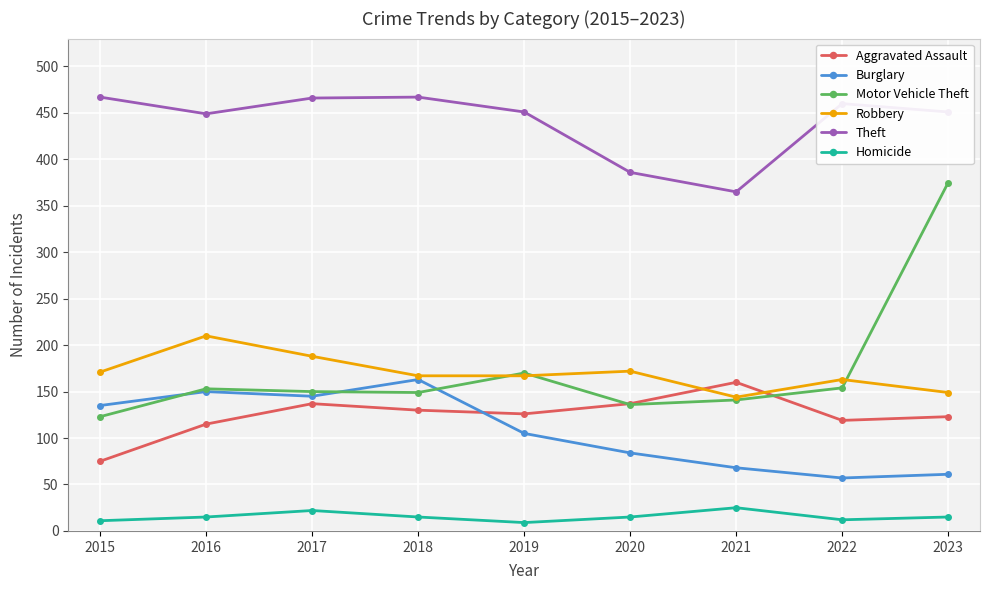

At which label does Theft first exceed 451?

2015